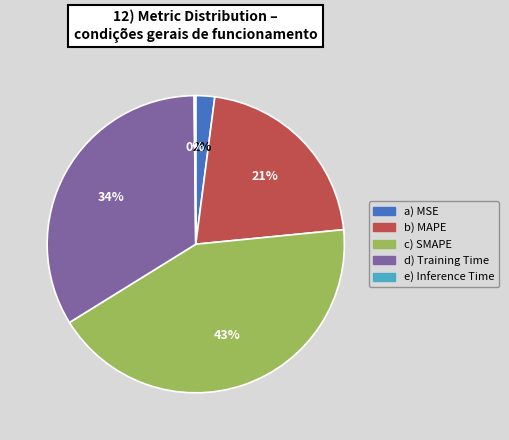

To the nearest percent, what is the average slice percentage?

20%